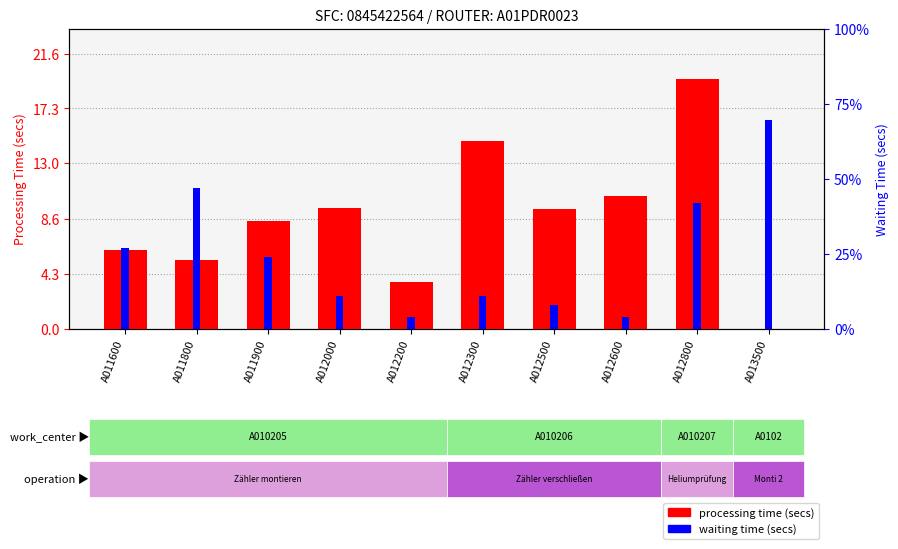

What is the maximum value shown in the chart?

69.5